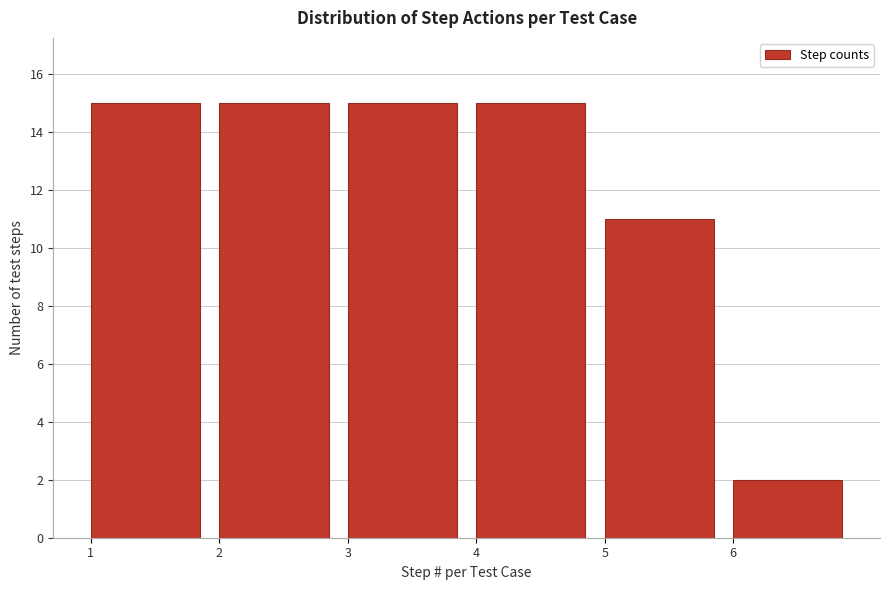

How tall is the bar that spans 3 to 4 on the x-axis? The values are not printed on the chart, so give them approximately, as read against the axis.

15